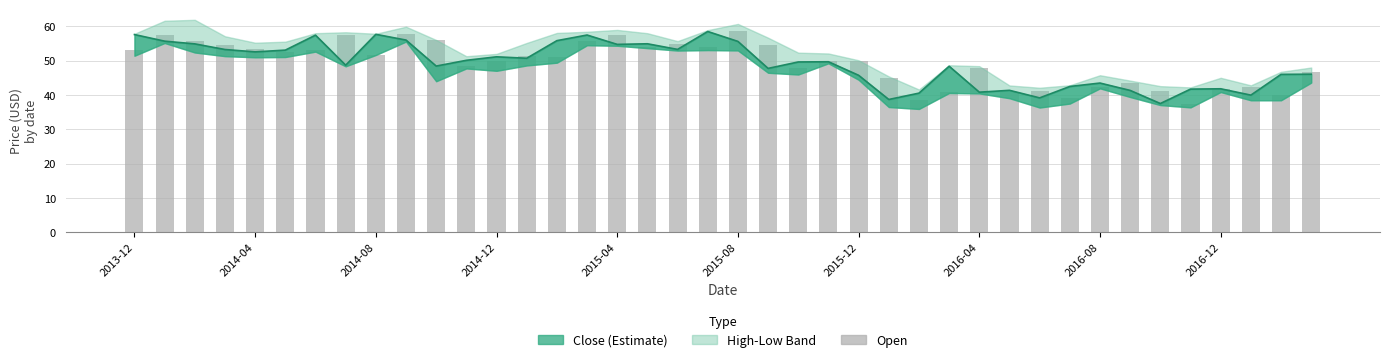

Reading right to left, what are all the values shown in this chart?

46.5	40.0	42.3	41.8	37.5	41.2	43.4	42.3	39.2	41.0	40.8	48.0	40.9	38.6	45.0	49.8	49.9	47.8	54.5	58.6	53.9	55.0	54.0	57.4	55.8	51.1	51.3	49.8	48.6	56.0	57.8	51.8	57.5	53.0	52.5	53.4	54.5	55.7	57.6	53.1